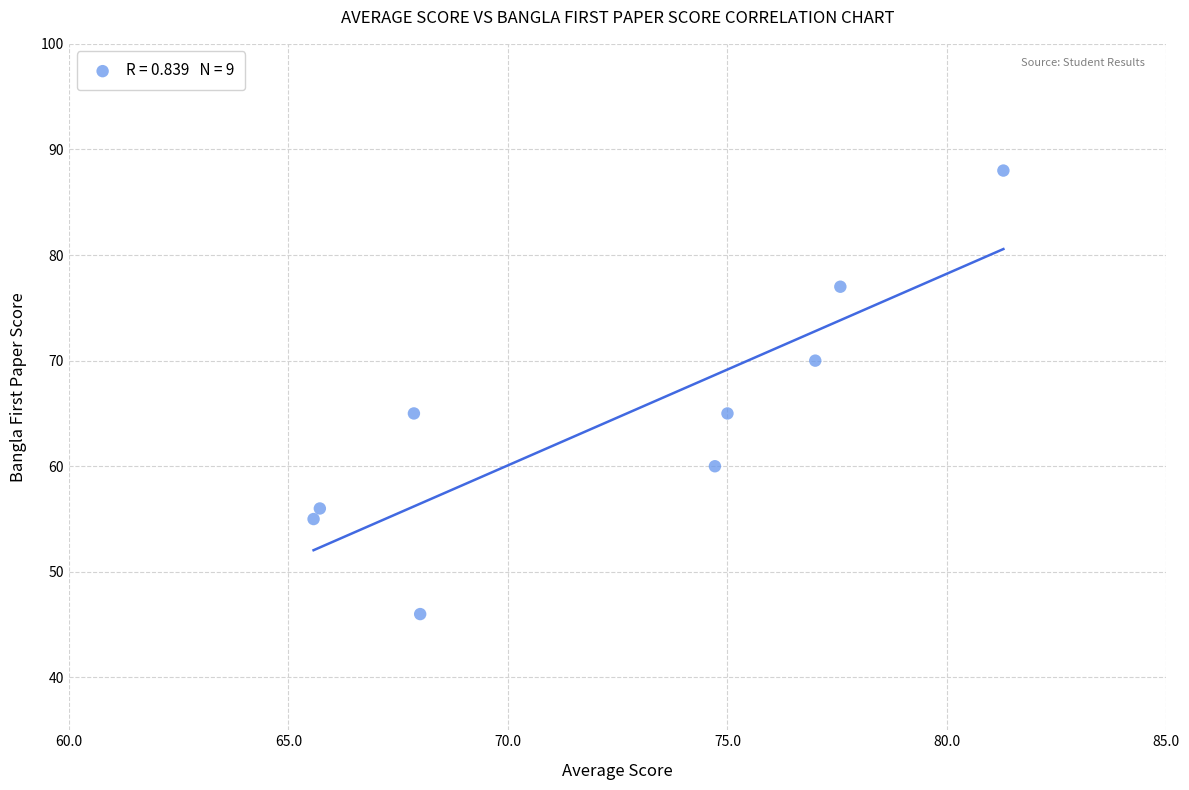

What is the range of Y values (max minus min)?

42